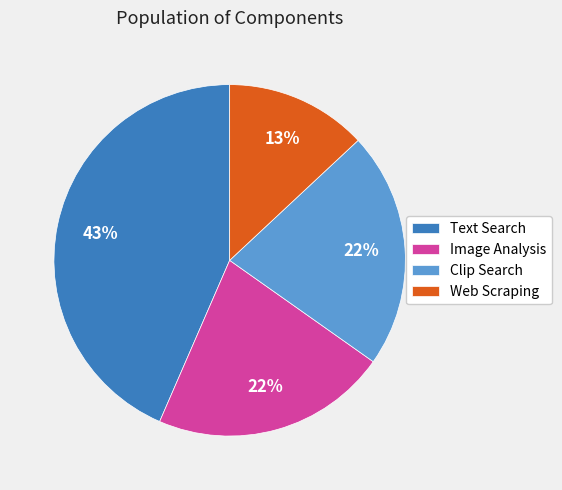

The Web Scraping slice represents 13% of the pie. True or false?

True